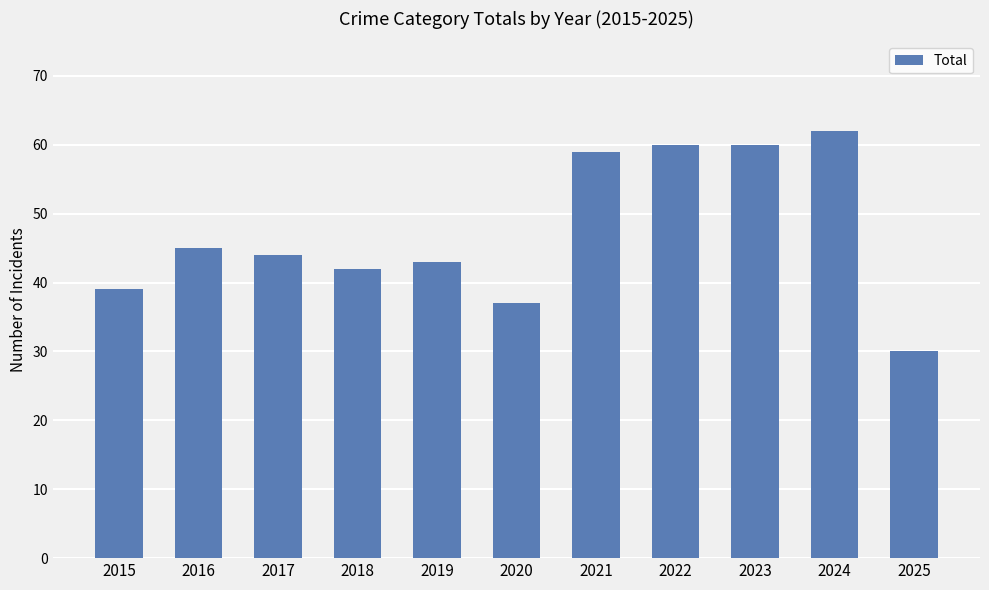

What is the sum of all values?

521